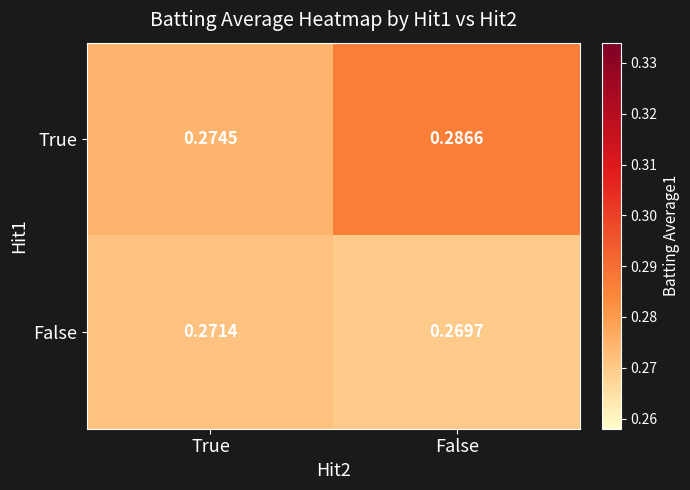

Rank the series by their average value, from lowest to highest.

False, True